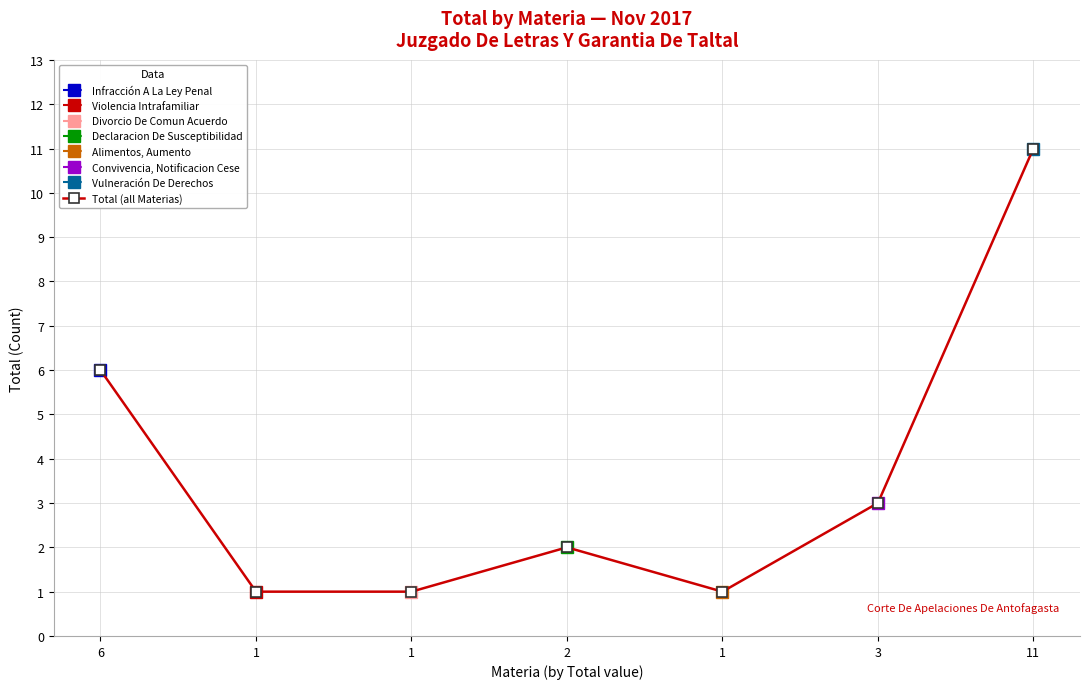

Reading left to right, transcribe all the data shown in this chart.

6	1	1	2	1	3	11